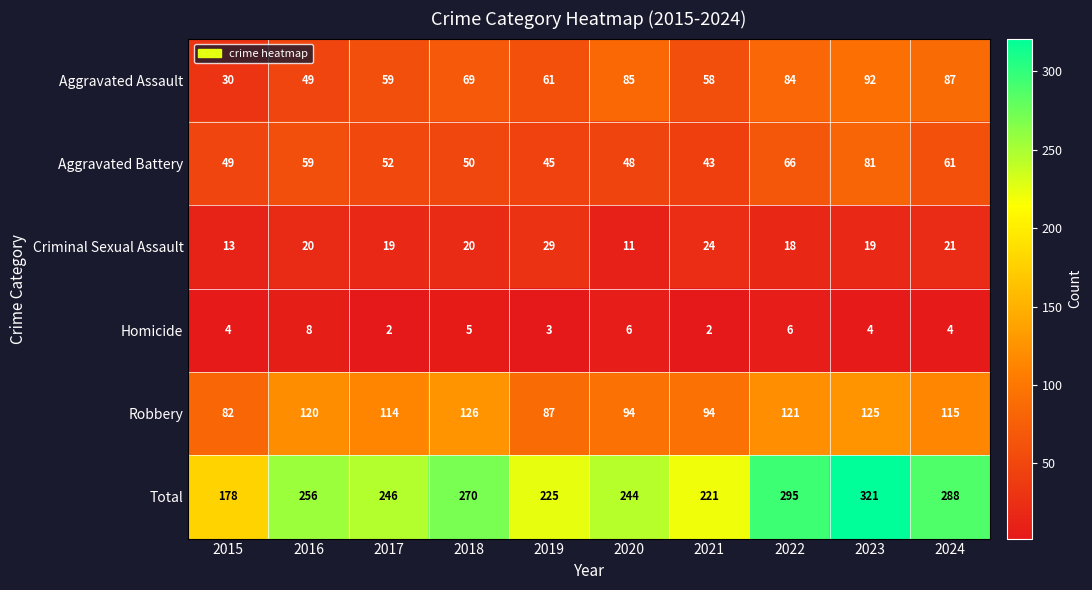

What is the sum of the Robbery values at 2023 and 2018?

251